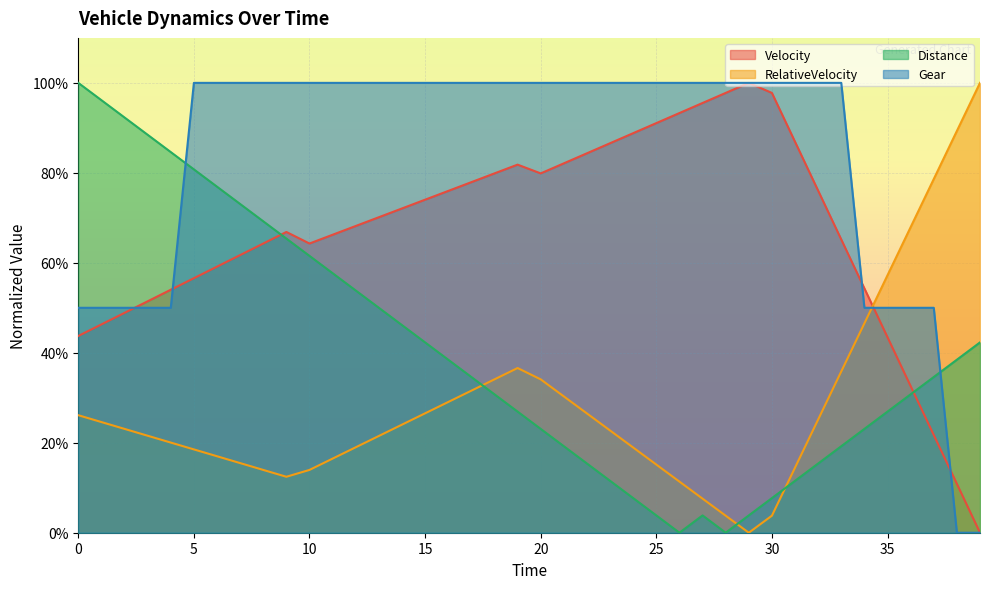

What is the difference between the RelativeVelocity values at 39 and 13?

78.5